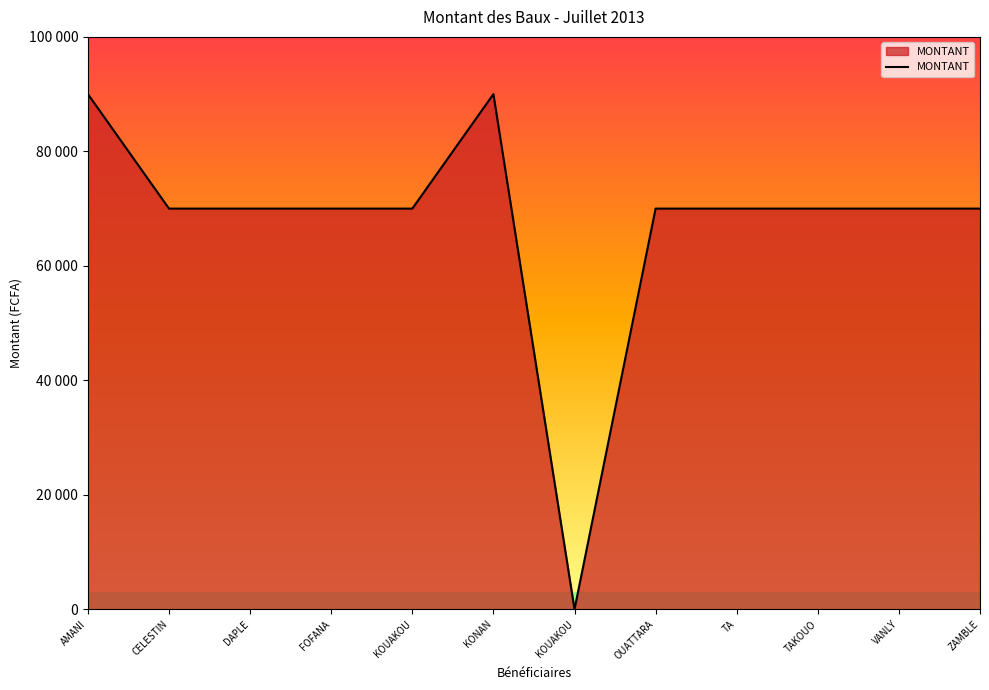

At which category does the data reach its first local valley?

KOUAKOU